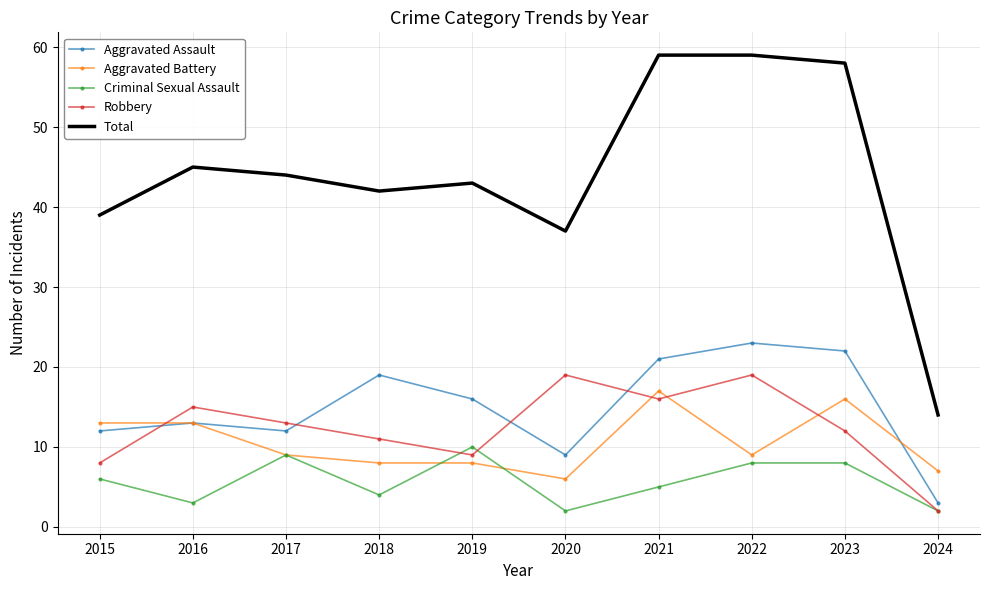

What is the difference between the maximum and minimum values in the Criminal Sexual Assault series?

8